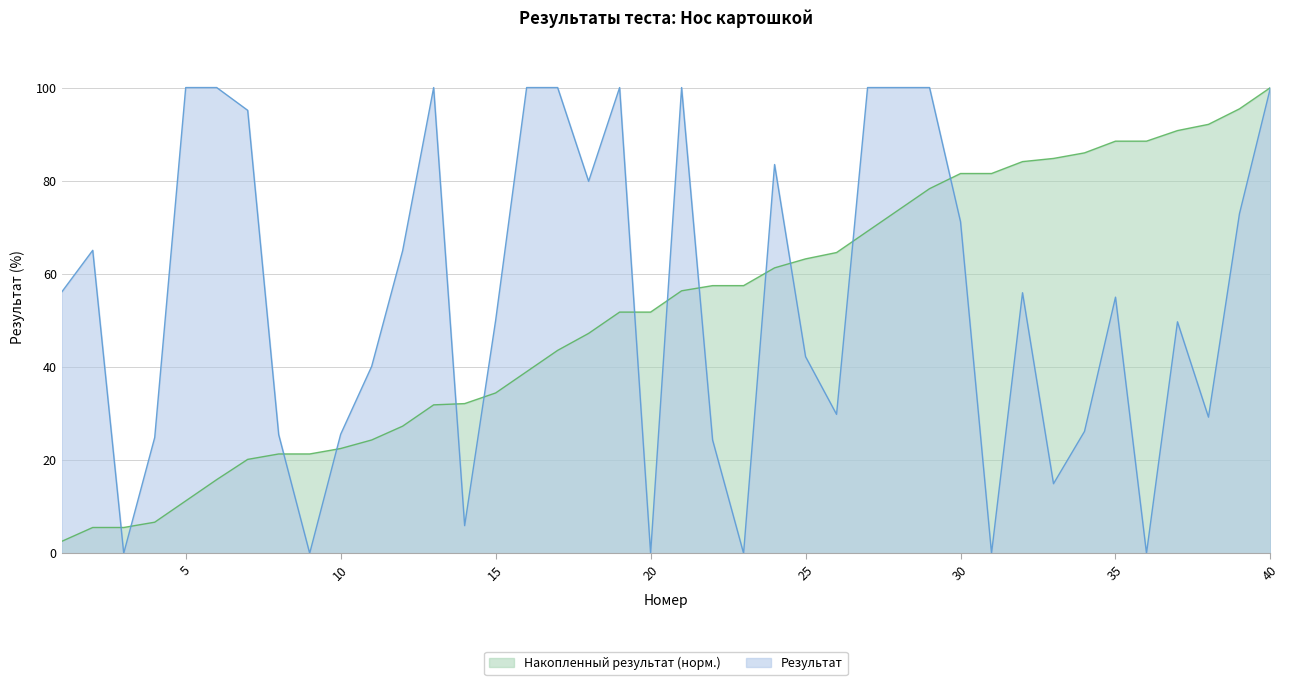

What is the maximum value for Накопленный результат (норм.)?

100.0